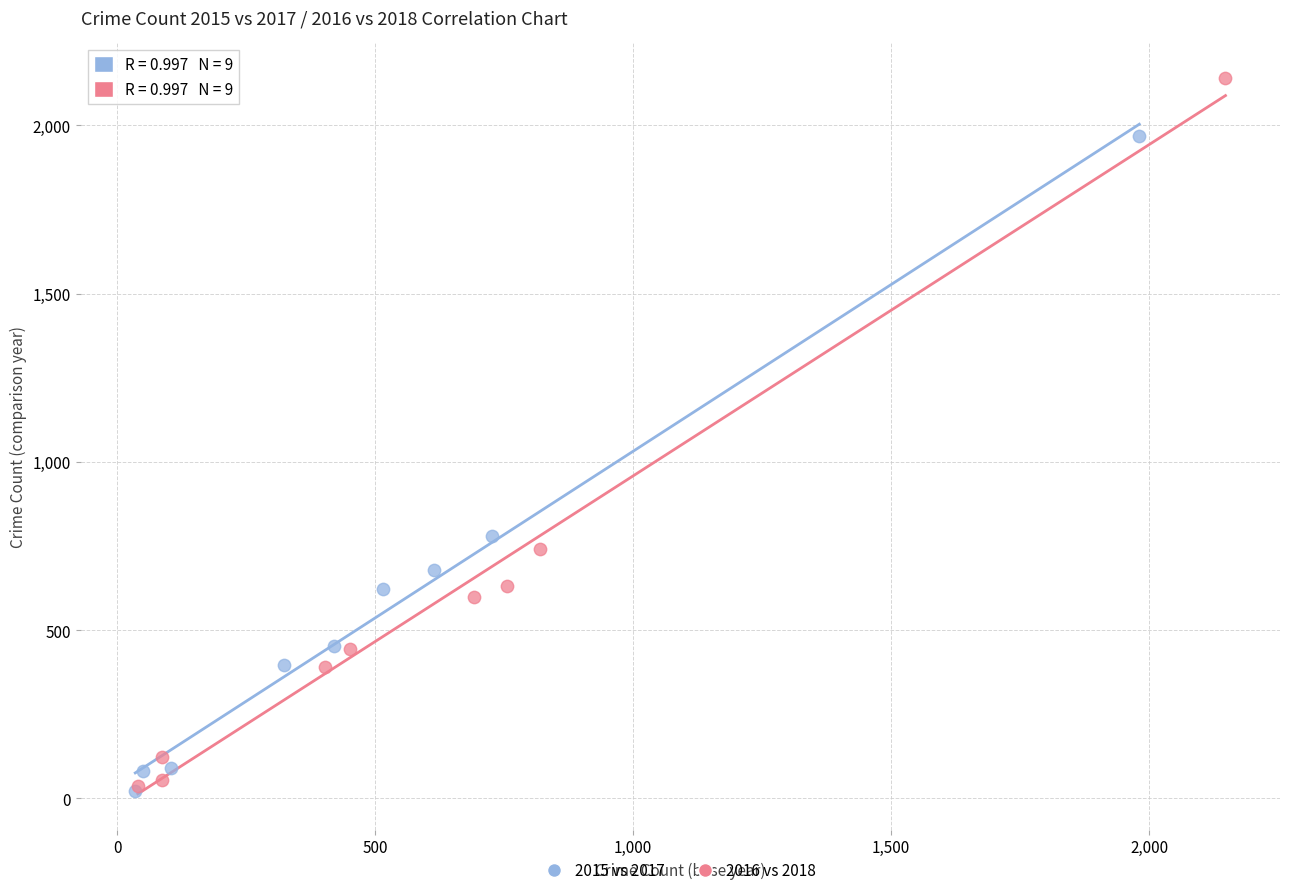

Which series has the largest Y range (max minus min)?

2016 vs 2018